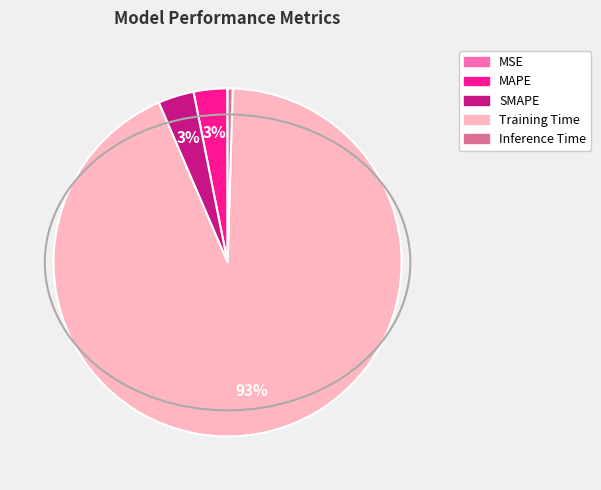

Which category has the biggest portion of the pie?

Training Time